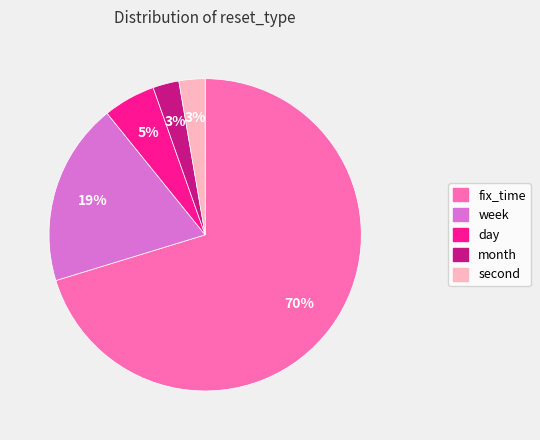

How many slices are in this pie chart?

5